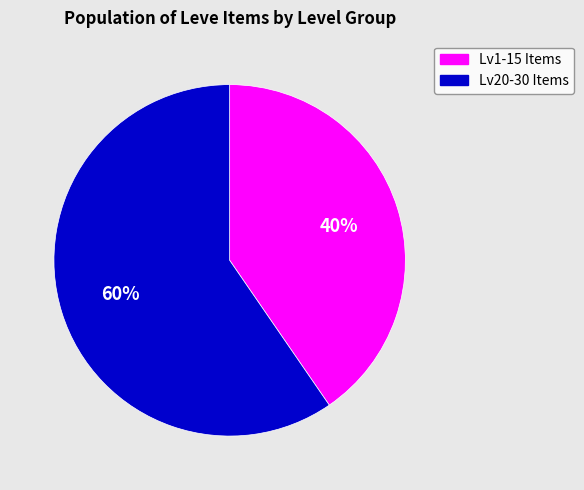

Combined, do Lv20-30 Items and Lv1-15 Items account for over 50%?

Yes